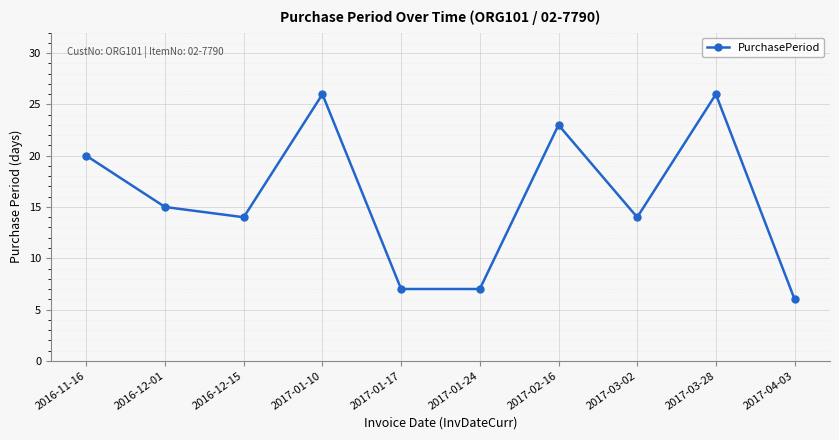

What is the label of the 10th point from the left?

2017-04-03